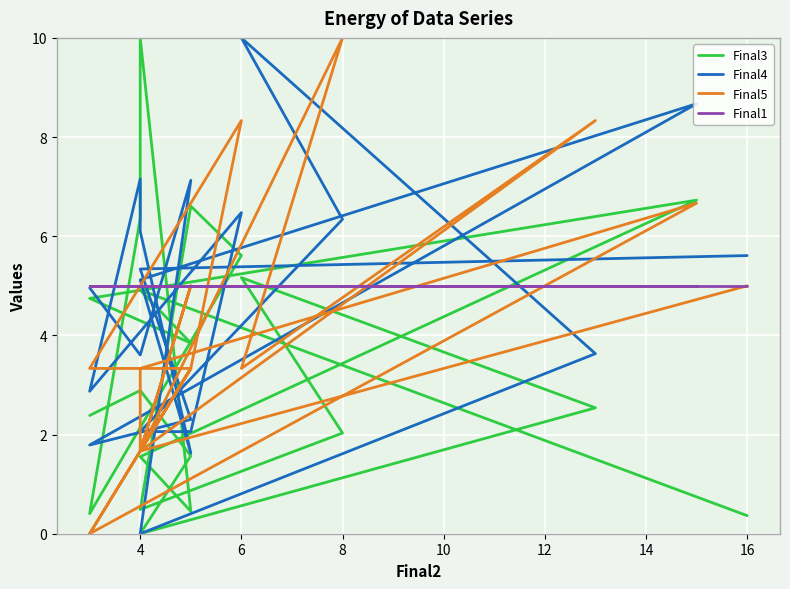

What is the greatest value displayed?

10.0